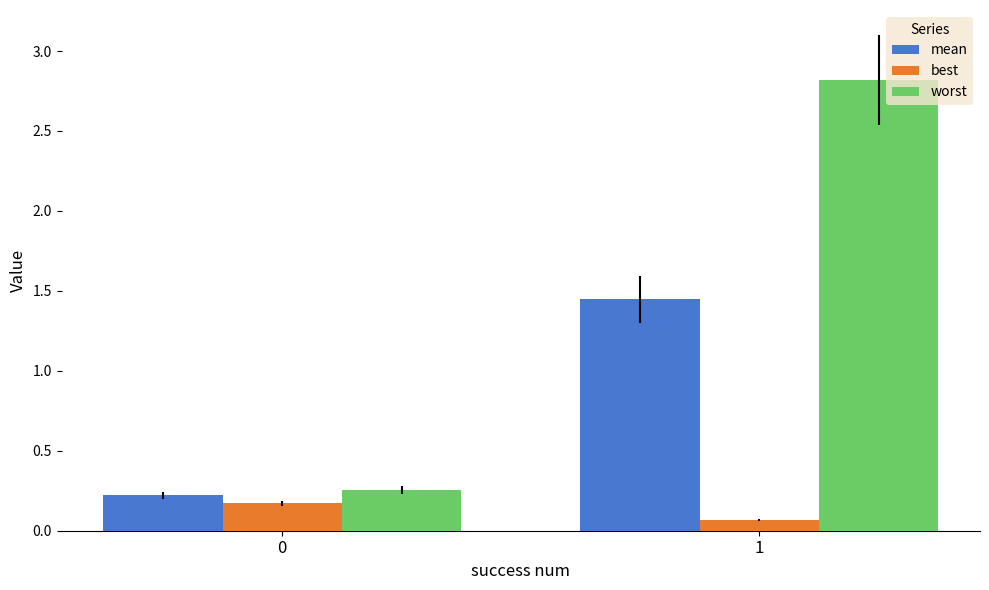

What is the total value across all series at 0?

0.6